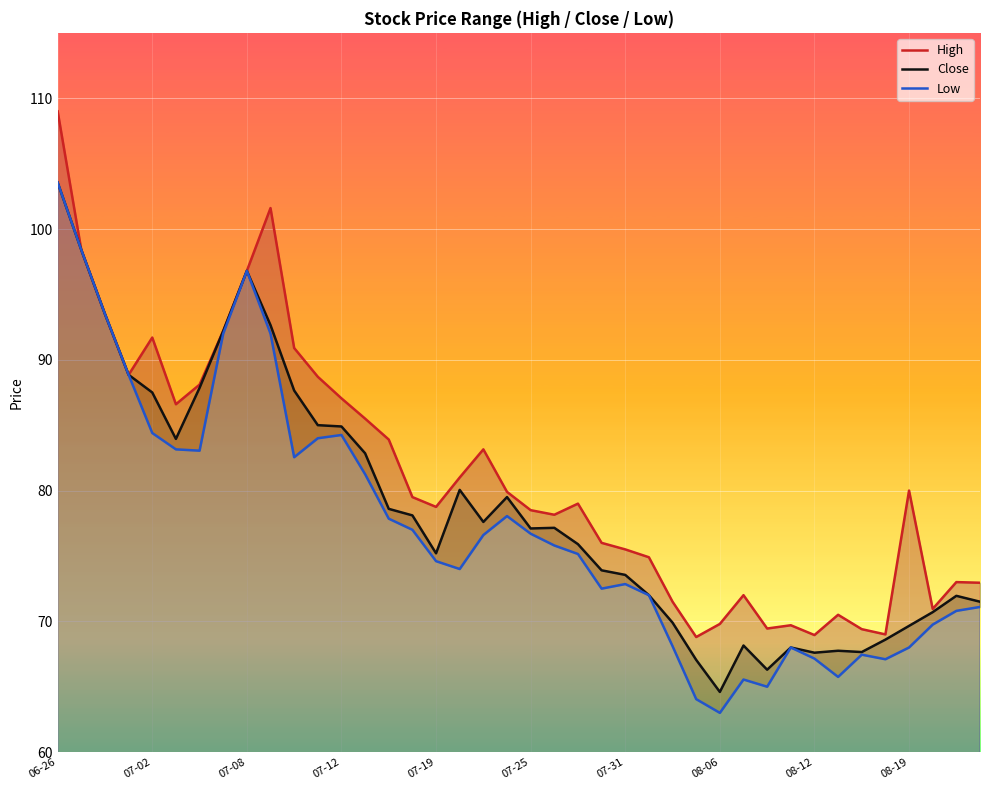

What is the sum of all Low values?

3091.7